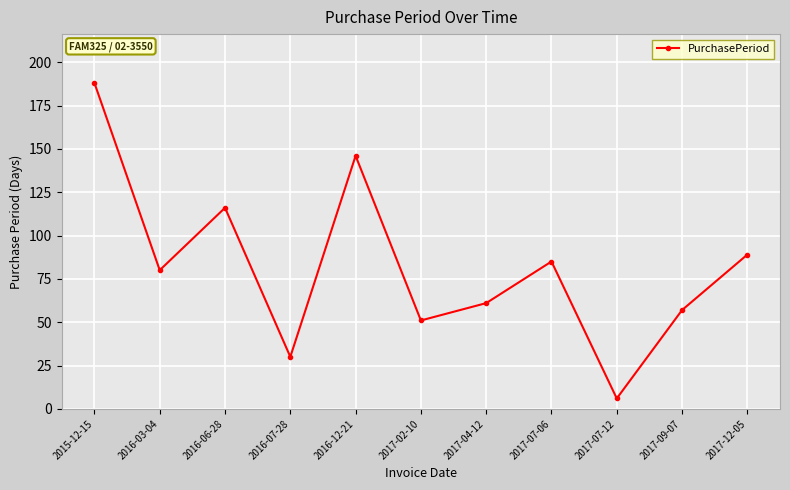

Approximately how many times larger is the value at 2015-12-15 compared to 2017-07-12?

31.3